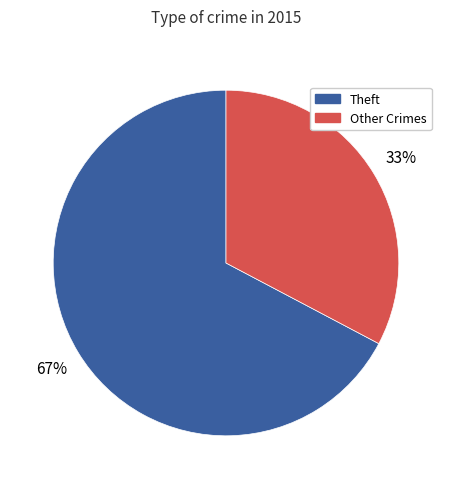

Is there any slice that represents more than half of the pie?

Yes